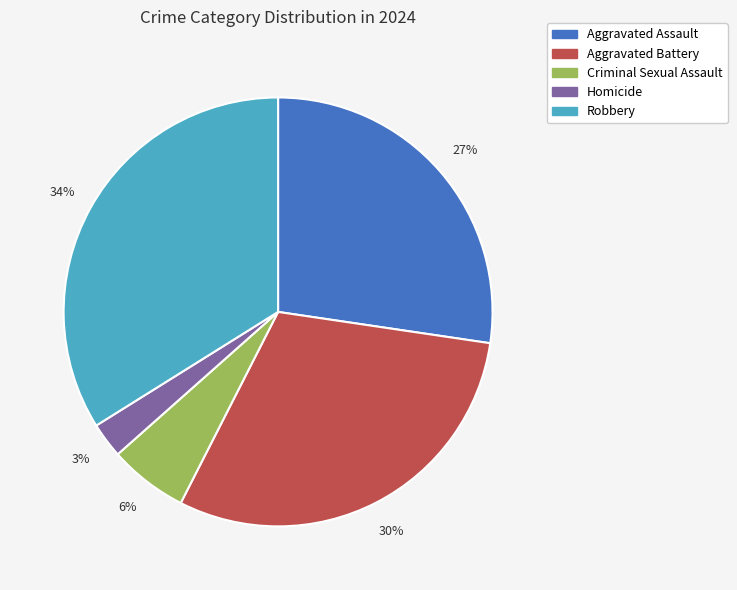

Does Aggravated Assault represent more than half of the total?

No